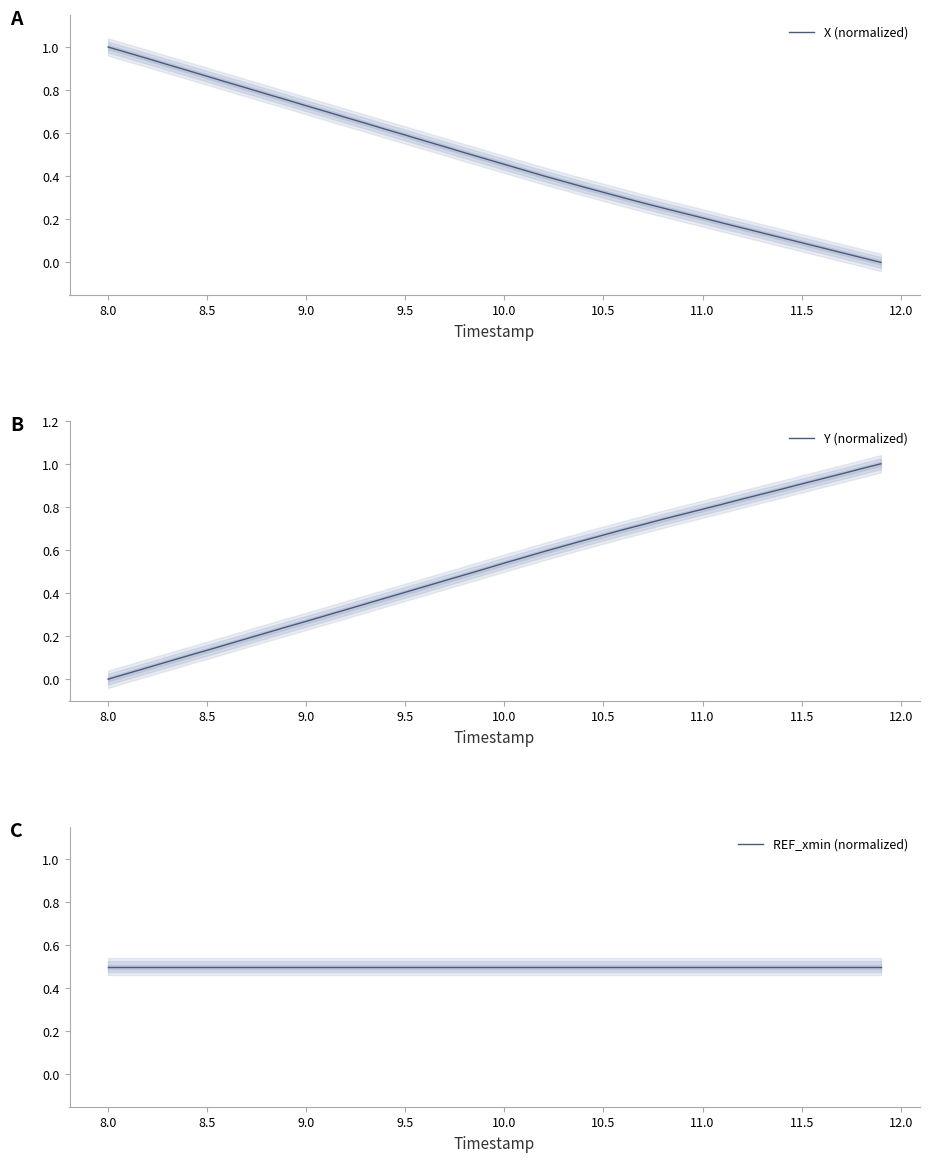

Is this an area chart (filled region under the line)?

No